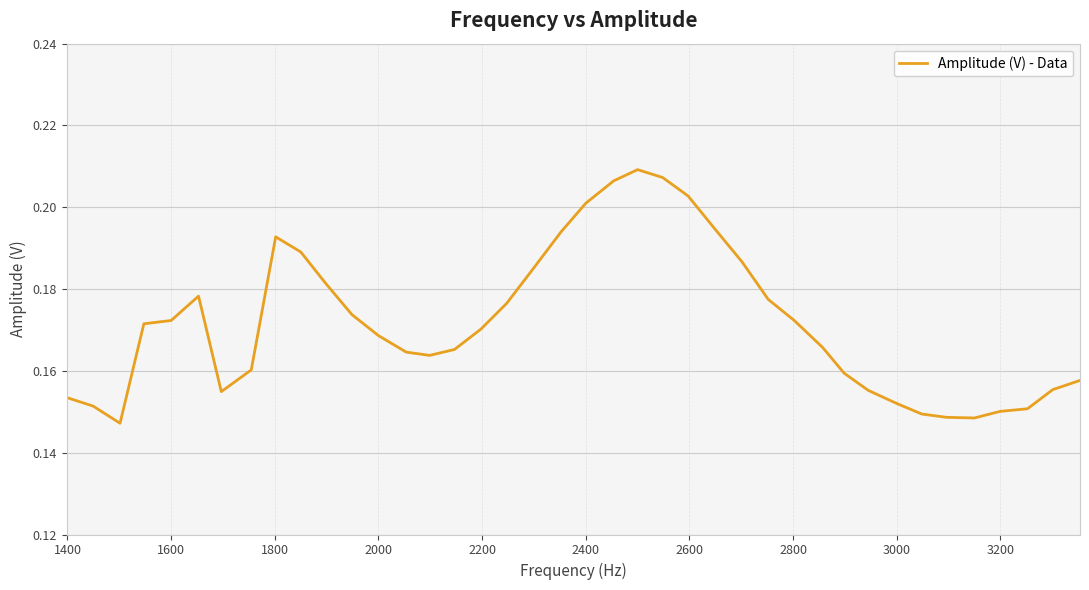

How many interior local valleys (lower than both neighbors) does the data have?

4